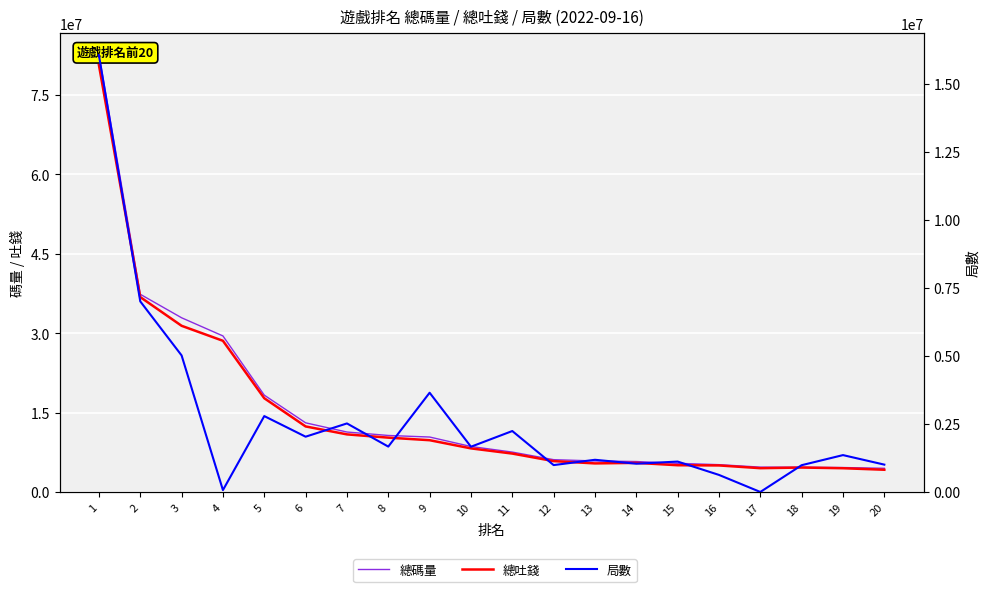

The 總吐錢 series shows 5428501.5 at 13. True or false?

True